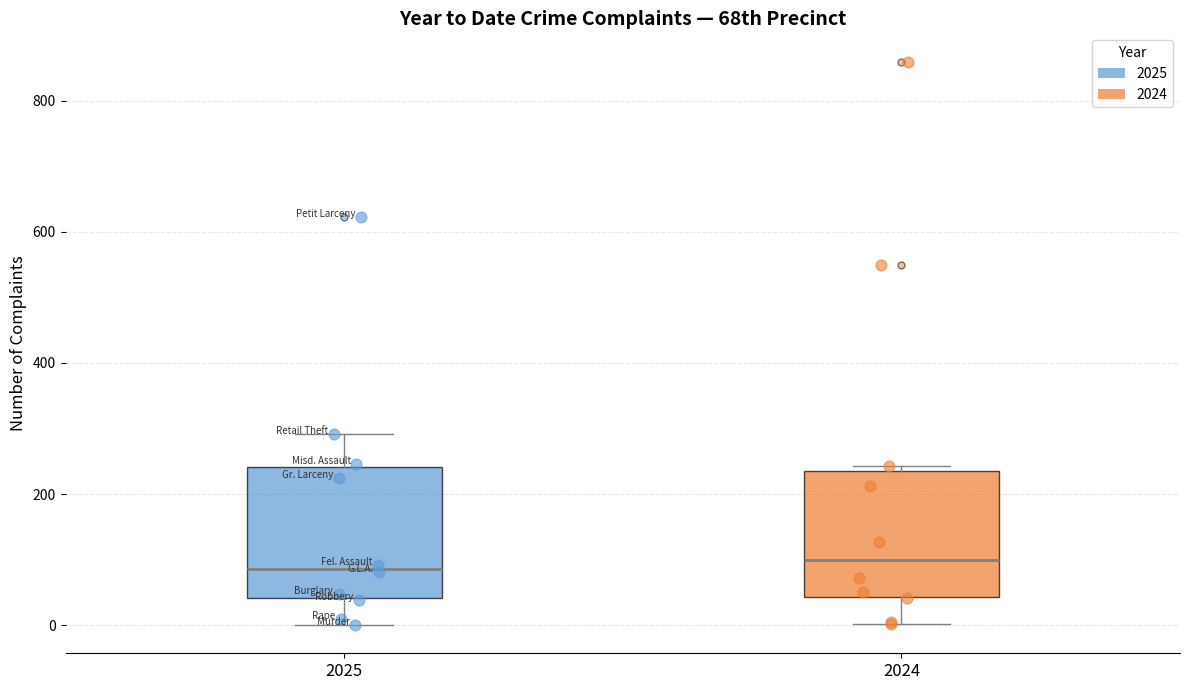

Reading left to right, read every box against the y-axis: the position of its median line, the range the box covers, and the ends of its whiskers. The values are not printed on the chart, so give them approximately, as read against the axis.

2025: median 80, box 40 to 240, whiskers 0 to 300
2024: median 100, box 40 to 240, whiskers 0 to 240 (just above the box's upper edge)